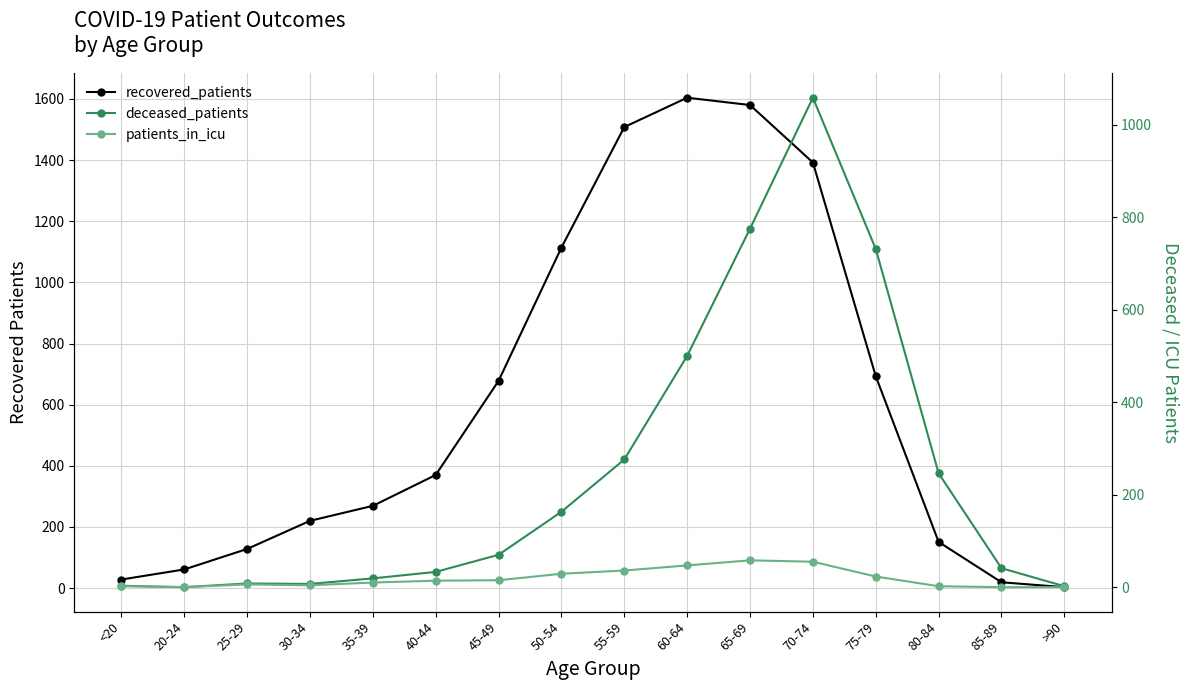

Which series has the largest total across all categories?

recovered_patients